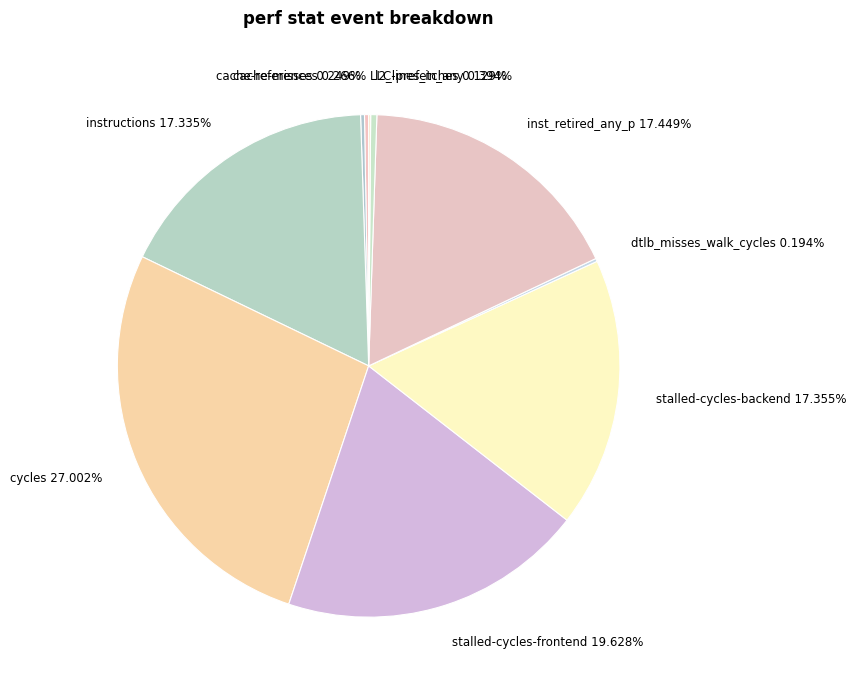

Combined, what portion of the pie is cycles and stalled-cycles-backend?

44.4%